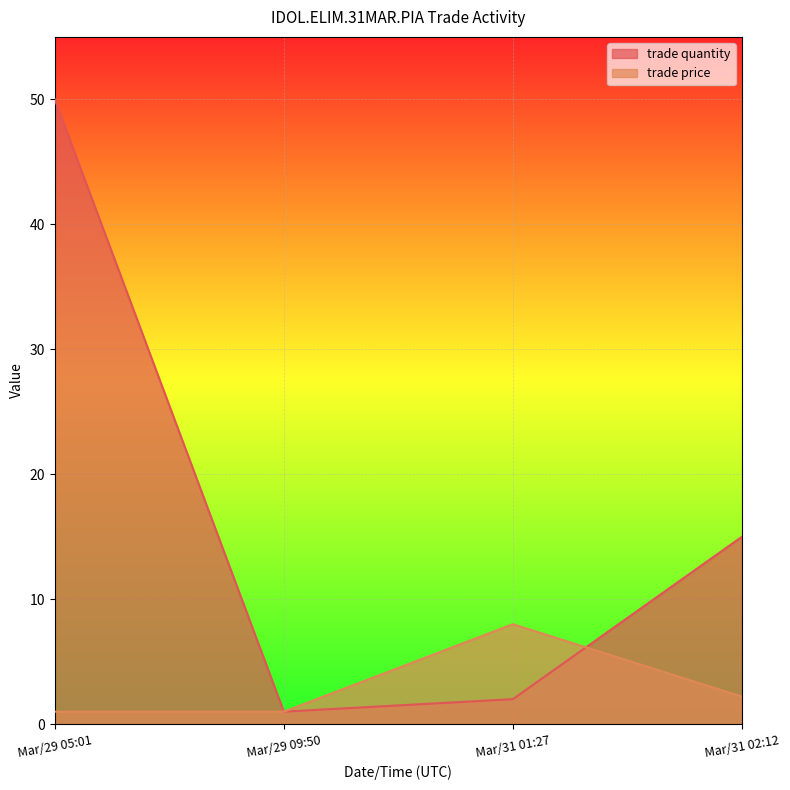

How many data points does each series have?

4